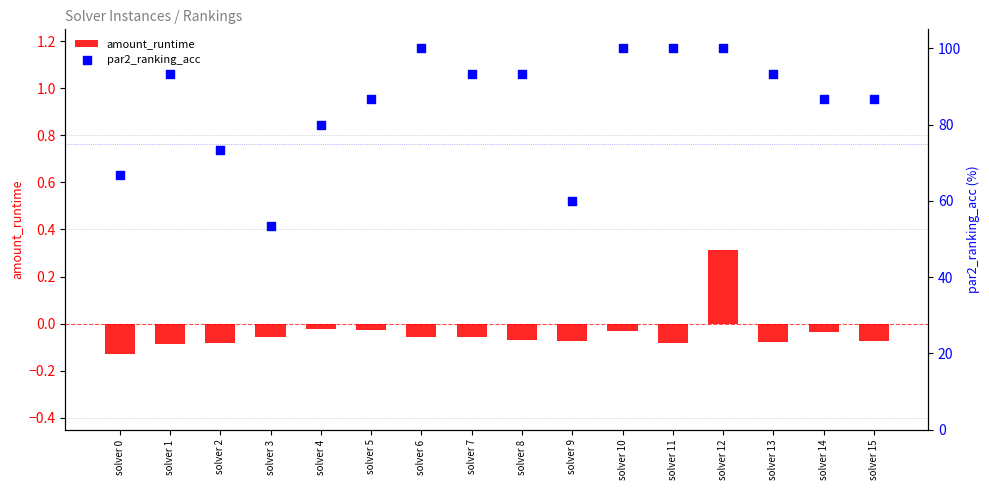

At how many categories does at least one series exceed 34?

16